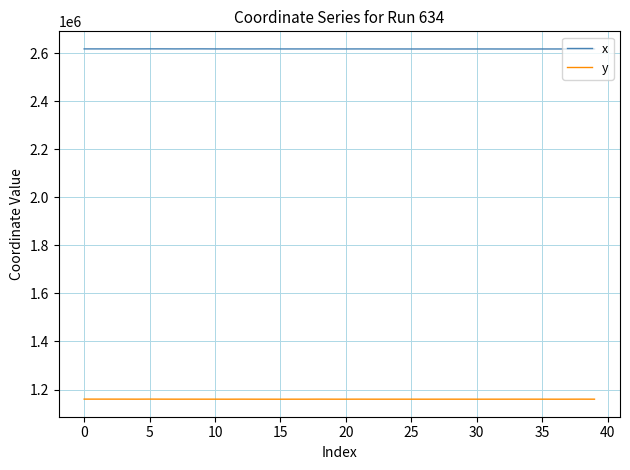

What is the minimum value for x?

2616725.7